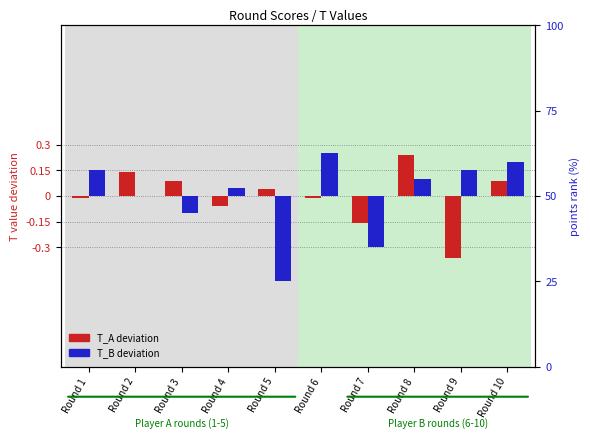

Which series has the largest range (max minus min)?

T_B deviation